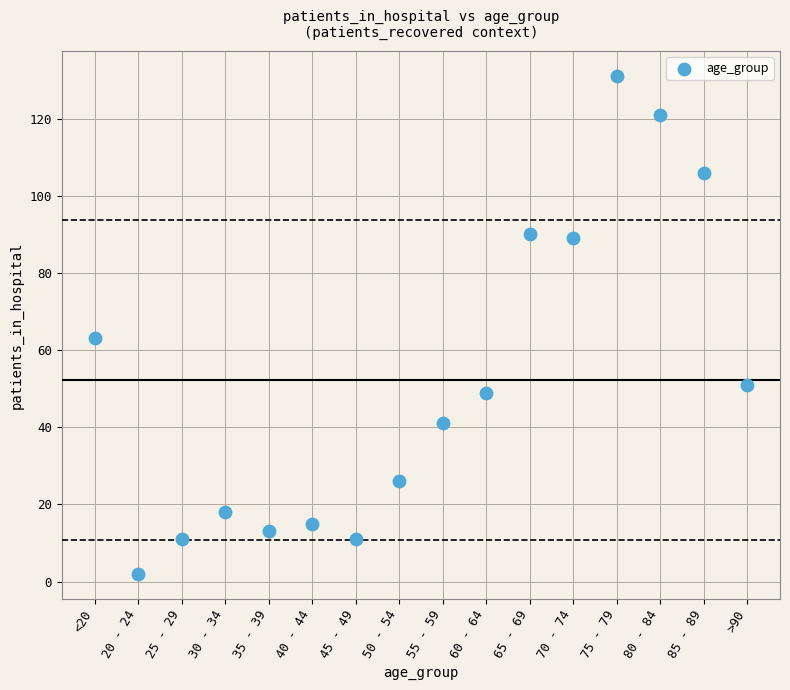

What is the range of Y values (max minus min)?

129